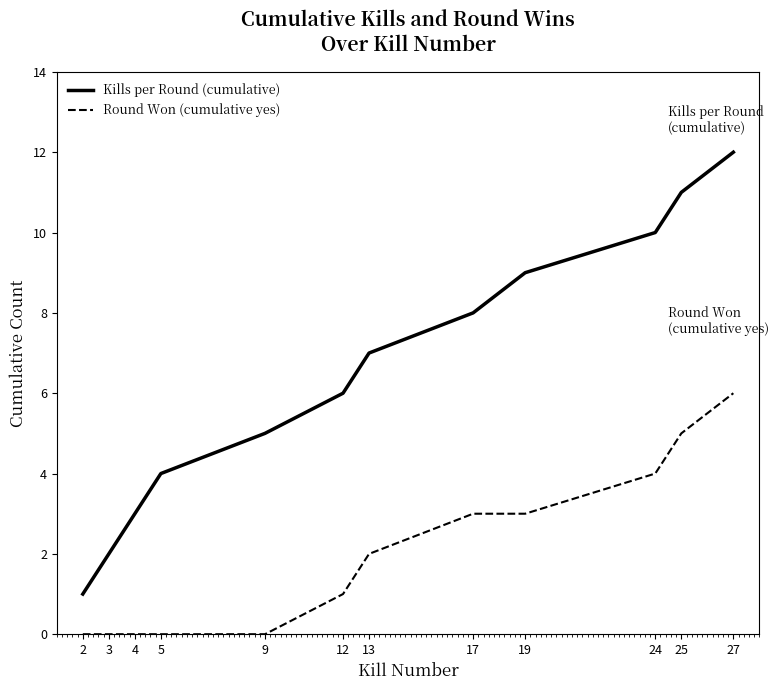

The value of Kills per Round (cumulative) at 4 is 3. True or false?

True